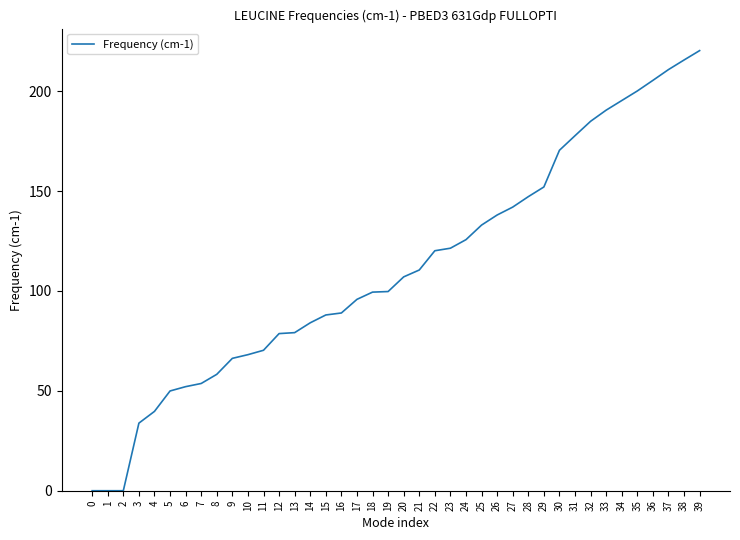

Which label corresponds to the largest value in the chart?

39